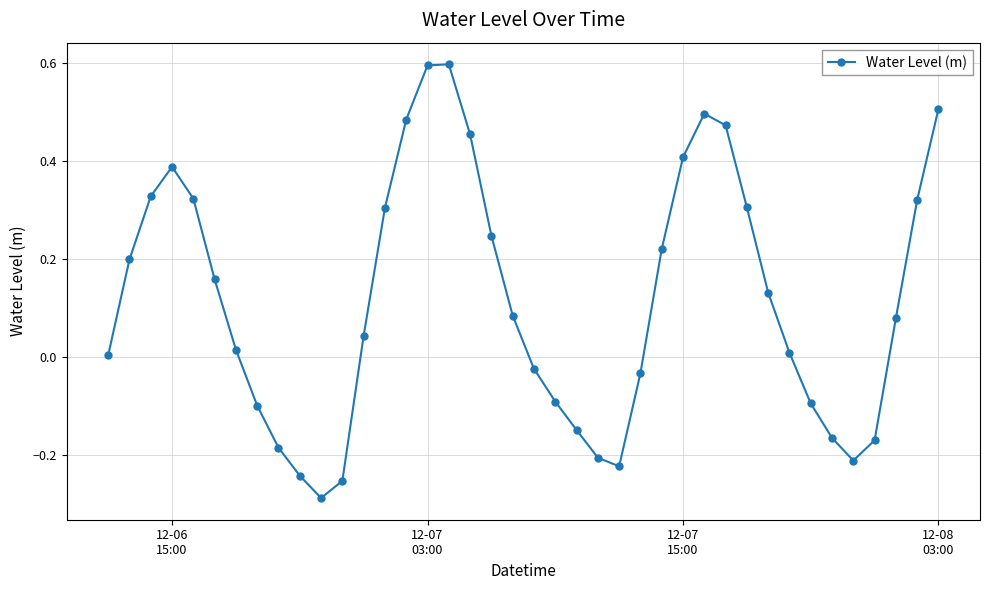

What is the difference between the maximum and second lowest values?

0.9